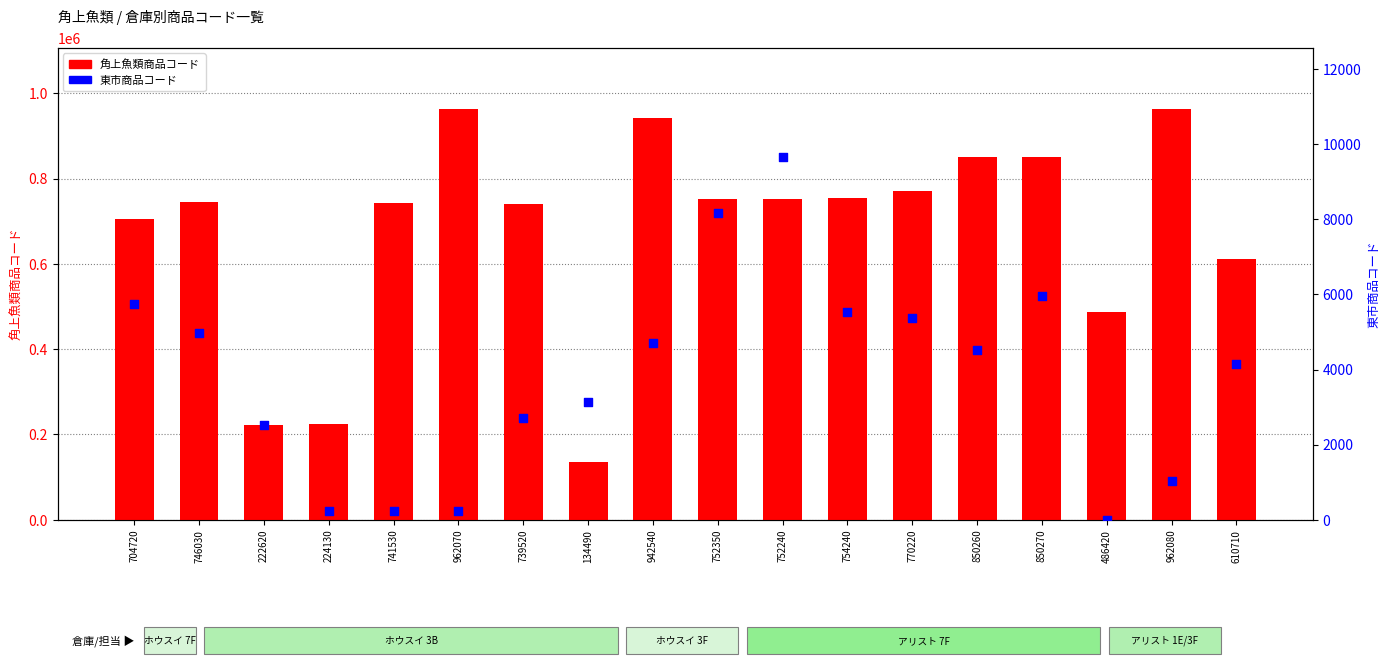

What are all the series names shown in the legend?

角上魚類商品コード, 東市商品コード